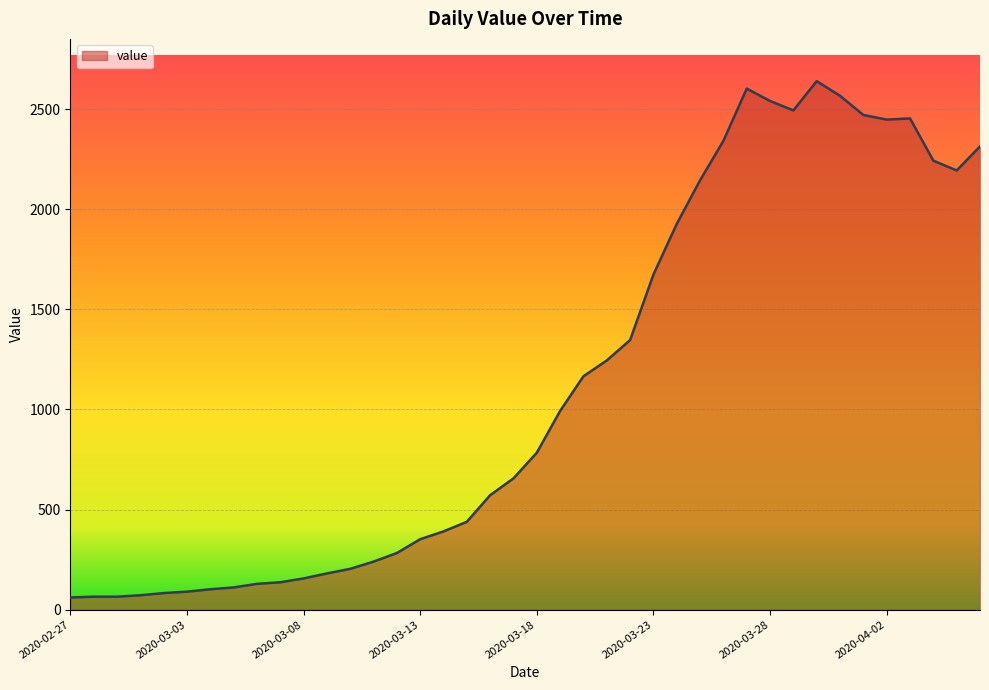

What is the maximum value shown in the chart?

2640